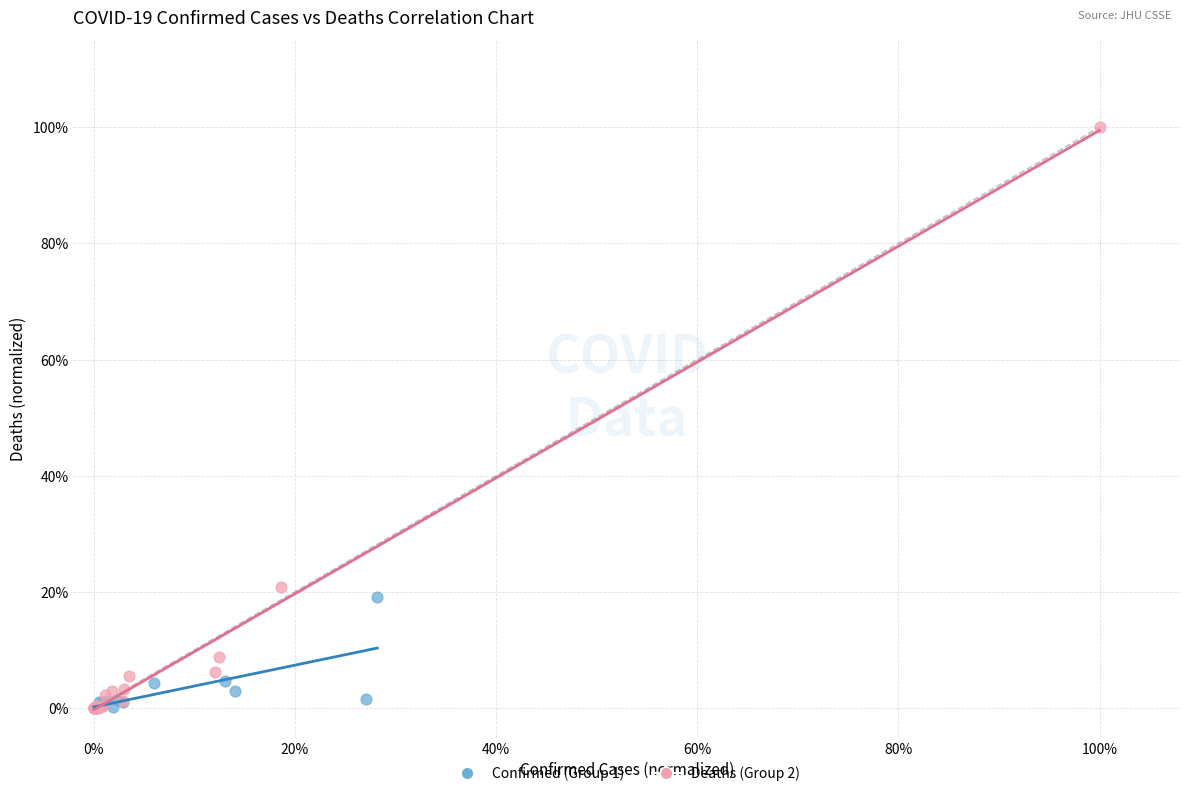

Which series contains the highest Y value?

Deaths (Group 2)